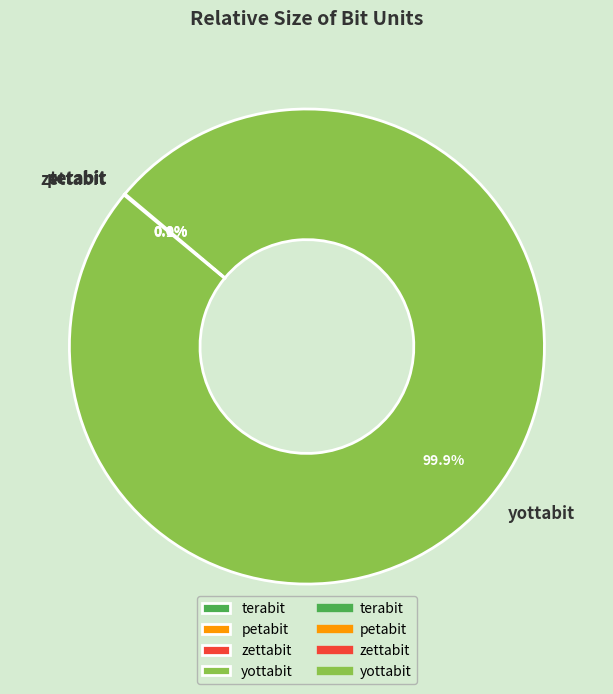

How many slices are in this pie chart?

4